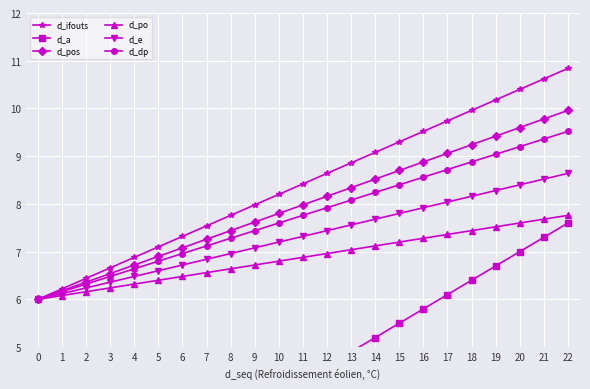

What is the smallest value displayed?

1.0